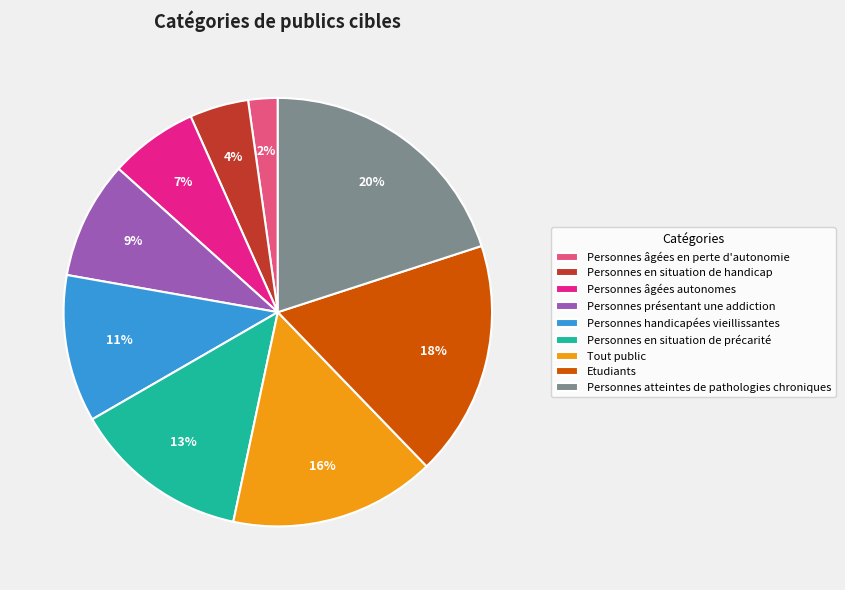

How many segments does this pie chart have?

9